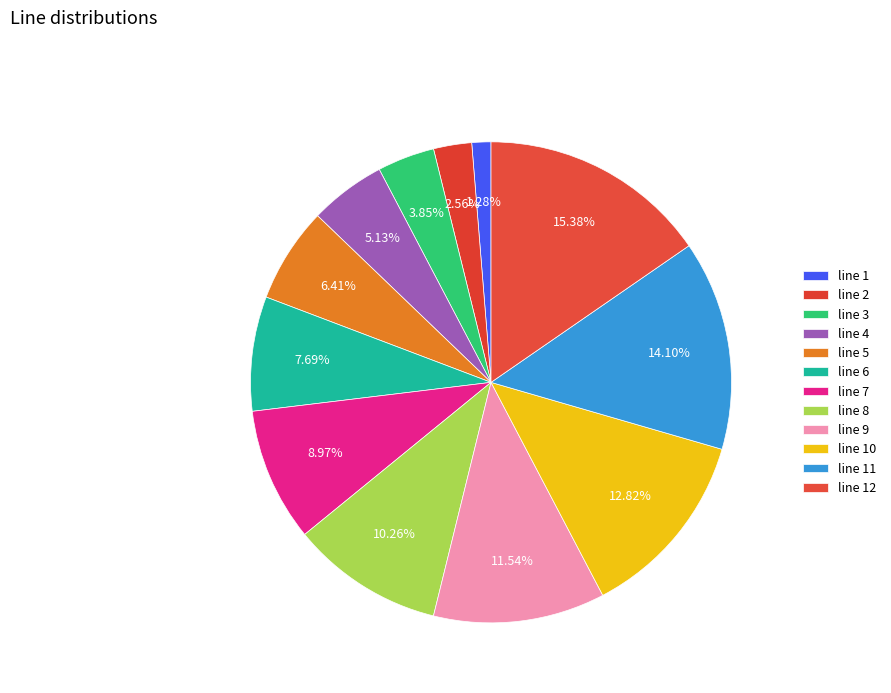

How much of the chart is everything except line 1?

98.7%